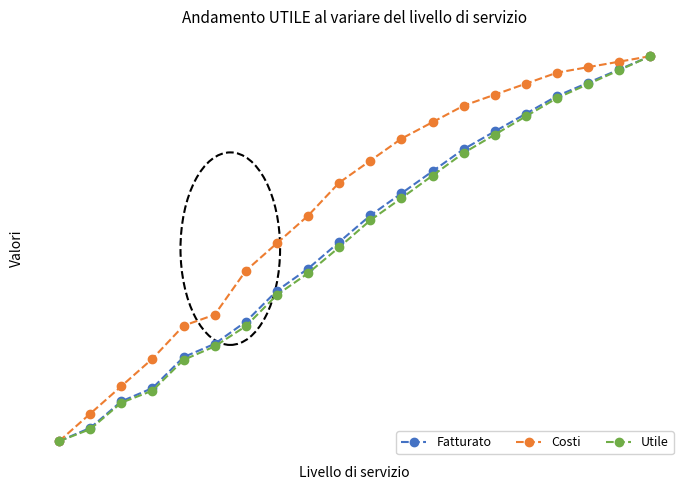

What is the value of the Utile point at the 12th from the left?

55.5